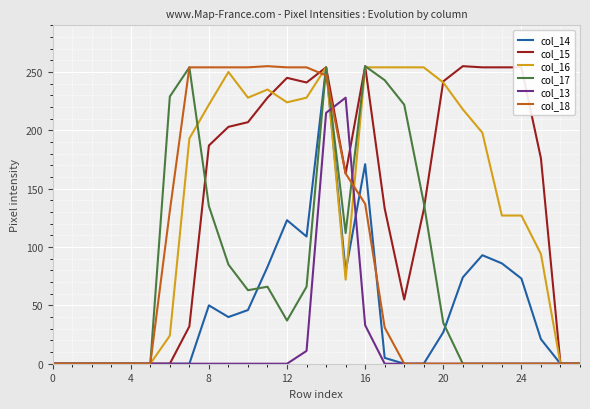

What is the greatest value displayed?

255